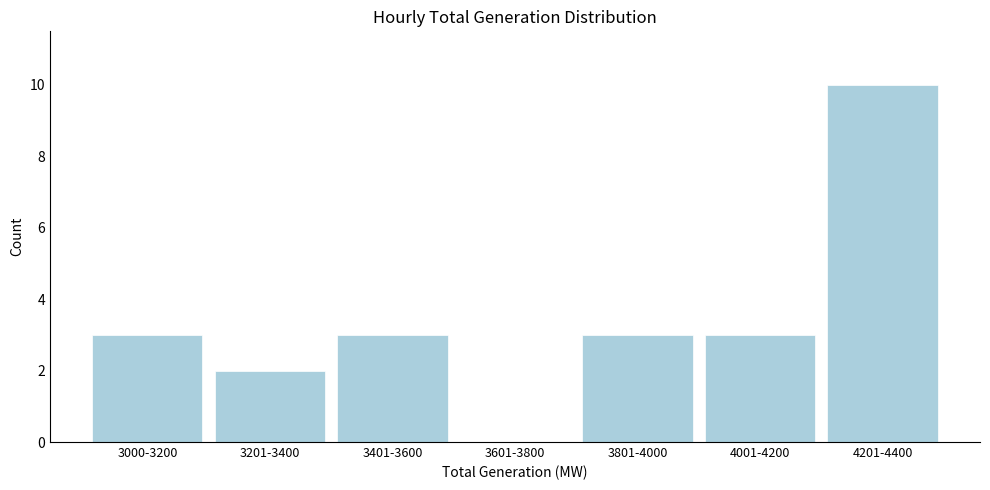

Reading left to right, extract all data points from this chart.

3000-3200=3	3201-3400=2	3401-3600=3	3601-3800=0	3801-4000=3	4001-4200=3	4201-4400=10